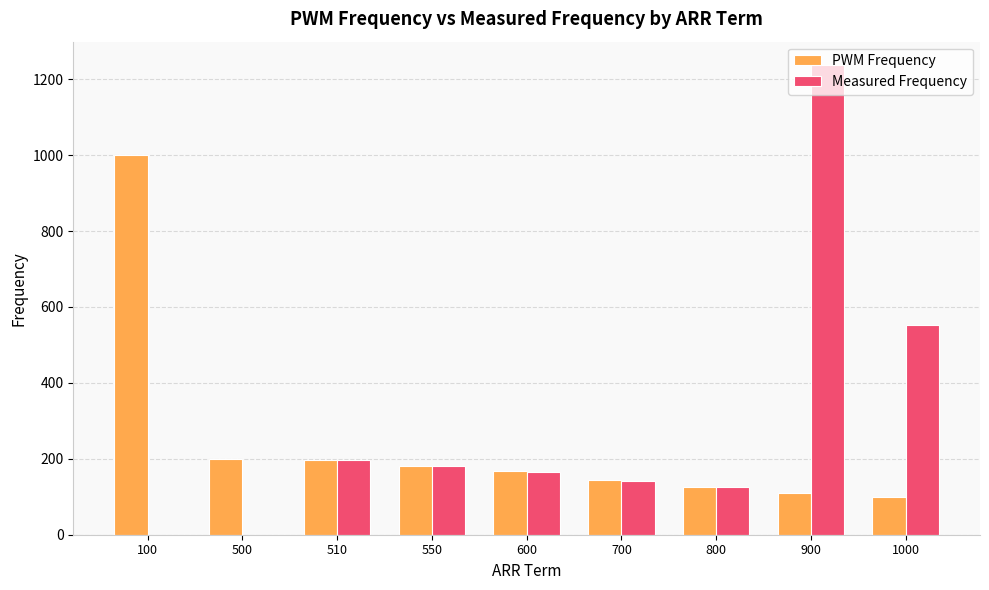

Which series has the largest total across all categories?

Measured Frequency